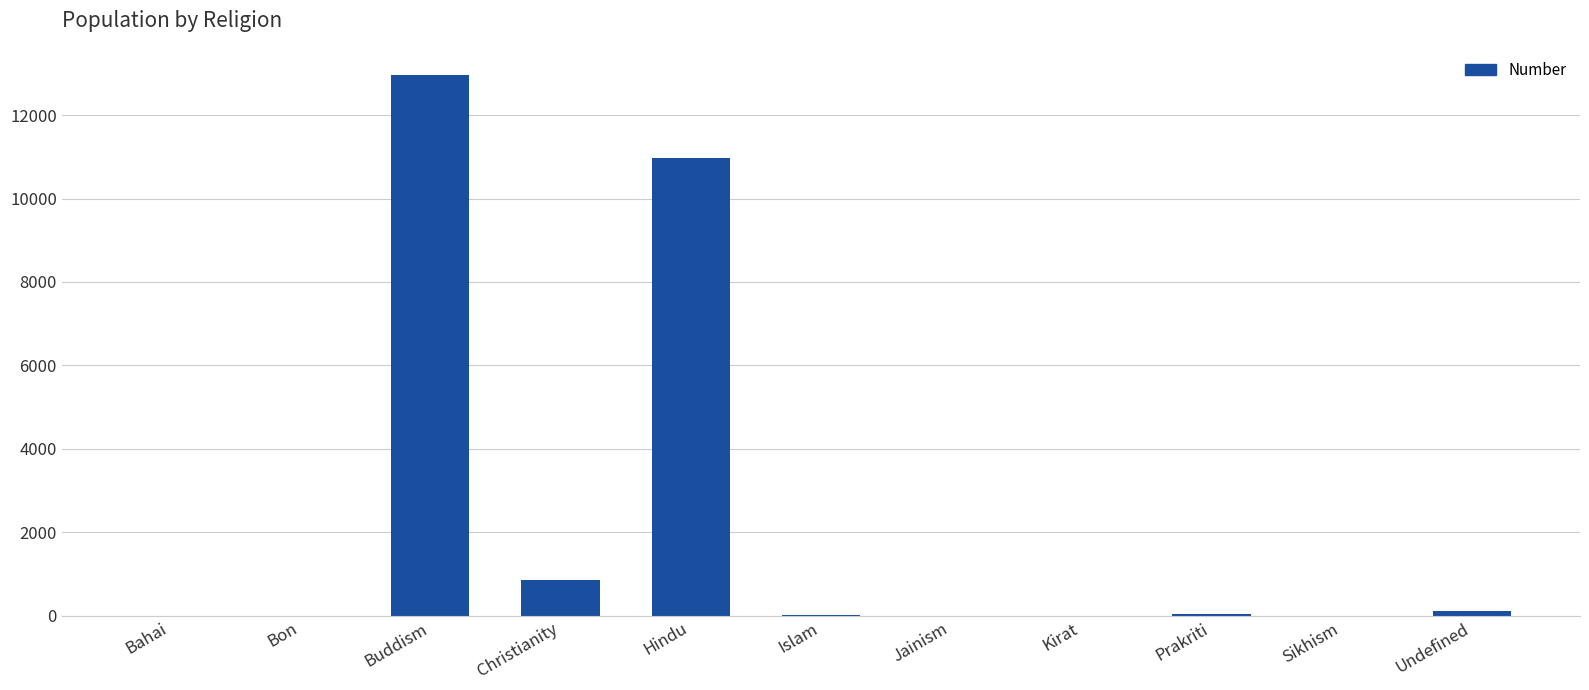

Are the bars grouped side by side (vs. stacked)?

No